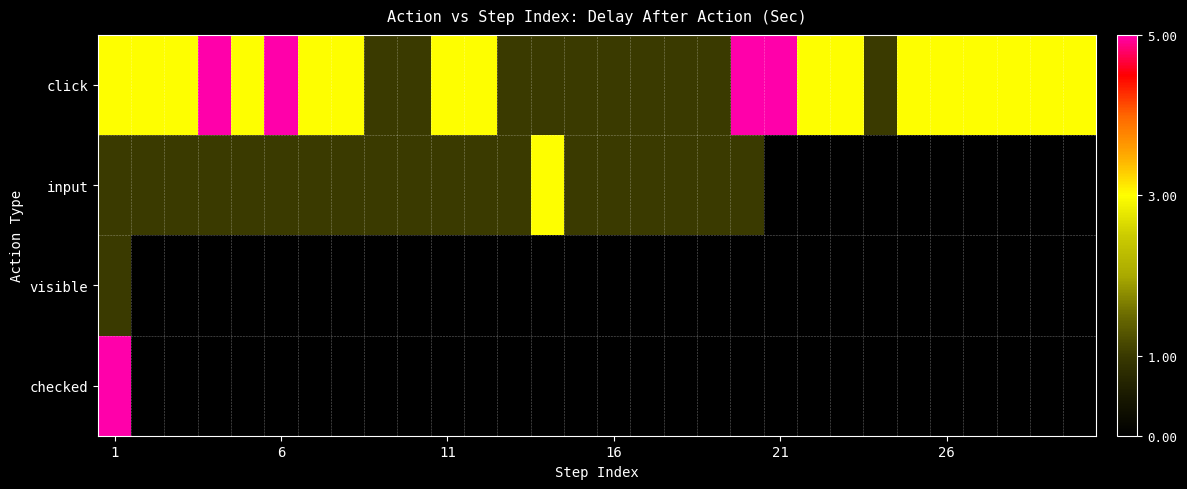

What is the greatest value displayed?

5.0